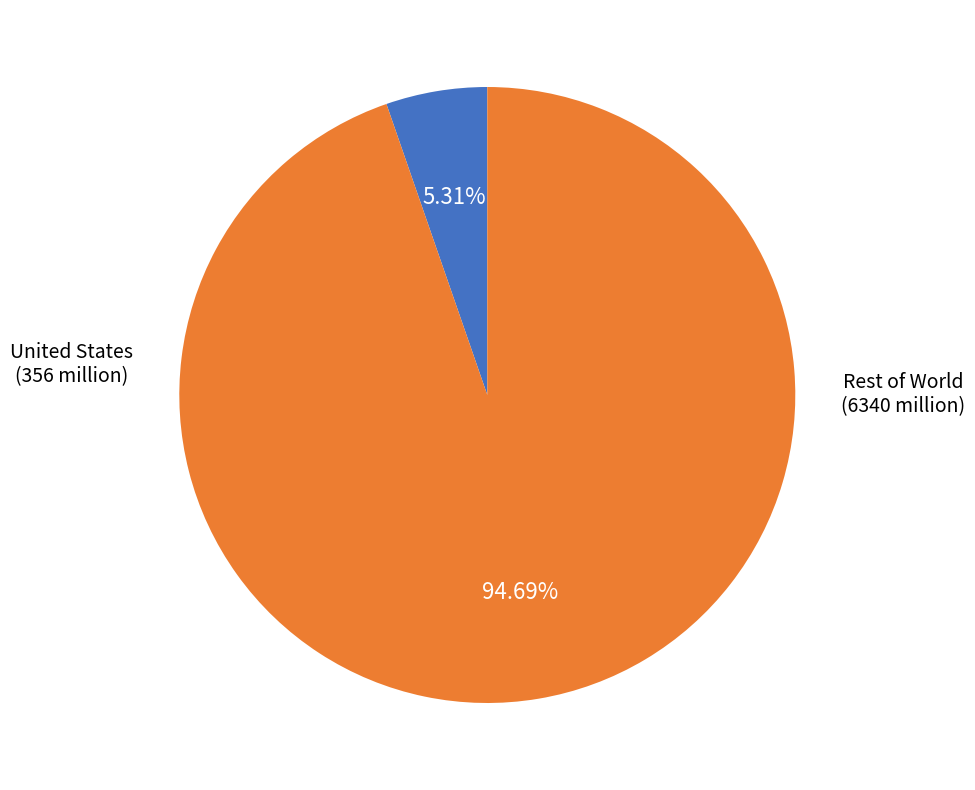

Is there a majority slice in this chart?

Yes